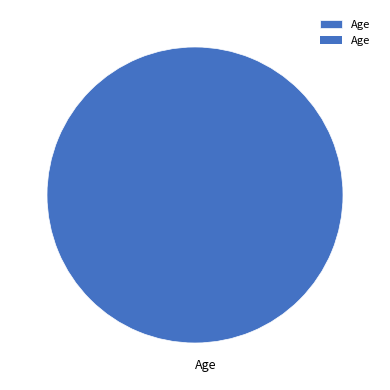

True or false: Age accounts for 100% of the total.

True